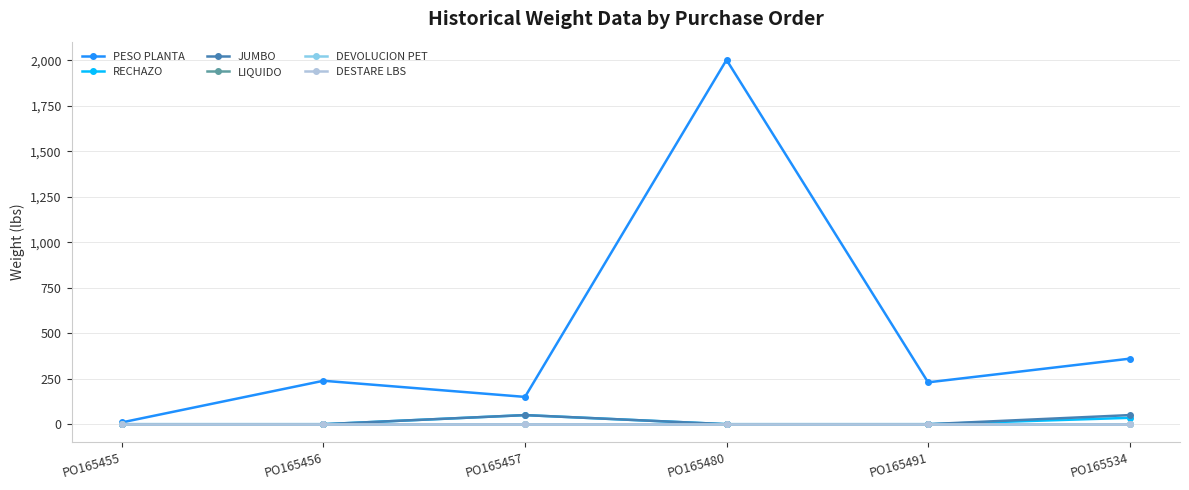

Is this an area chart (filled region under the line)?

No